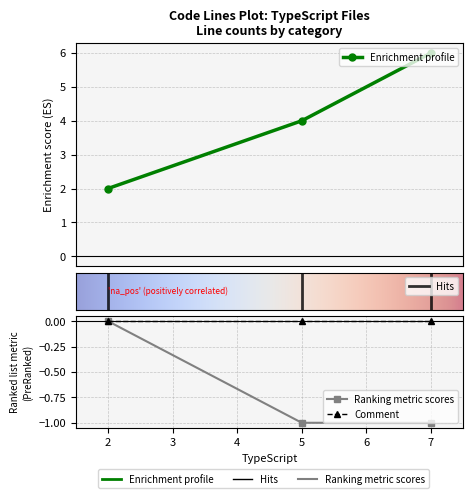

How many values in the total series exceed 4?

1